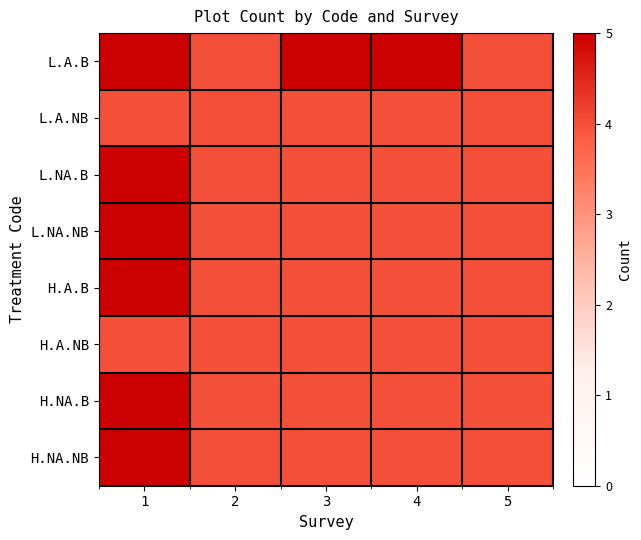

How many categories are shown in the chart?

5